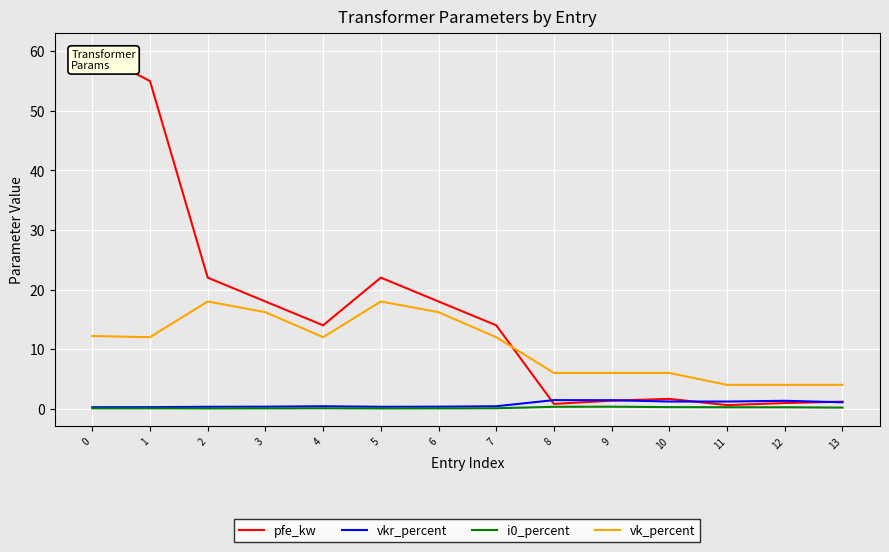

How many lines are shown in the chart?

4